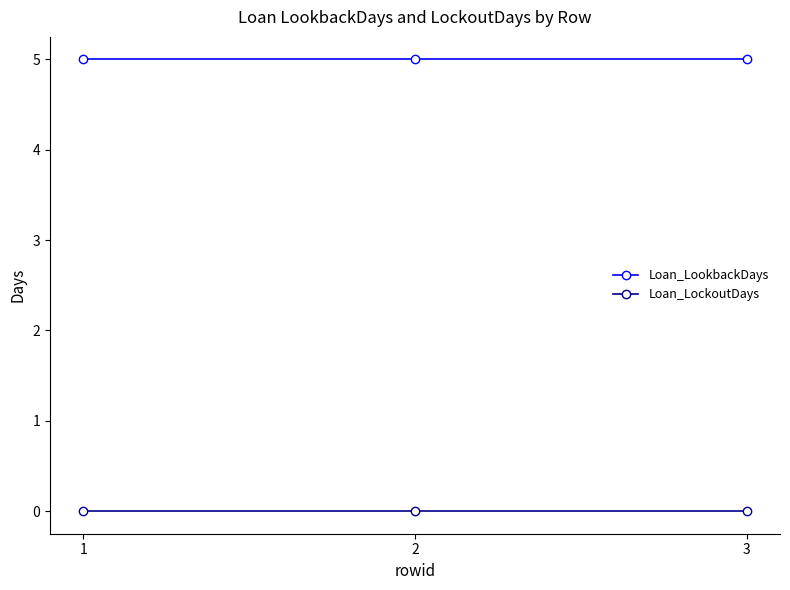

List the series in order of their overall mean, highest first.

Loan_LookbackDays, Loan_LockoutDays